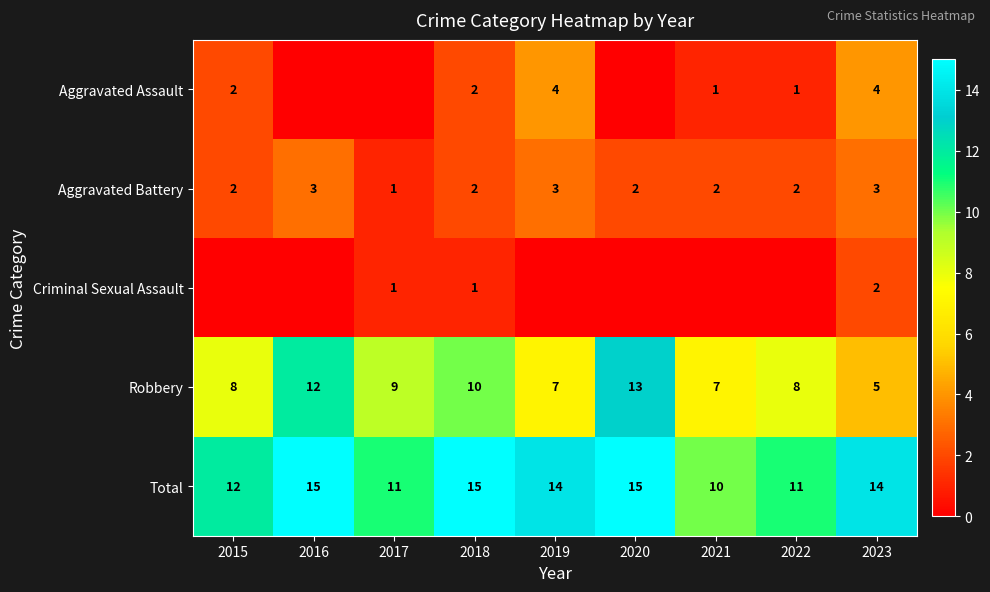

Count the number of categories in the chart.

9